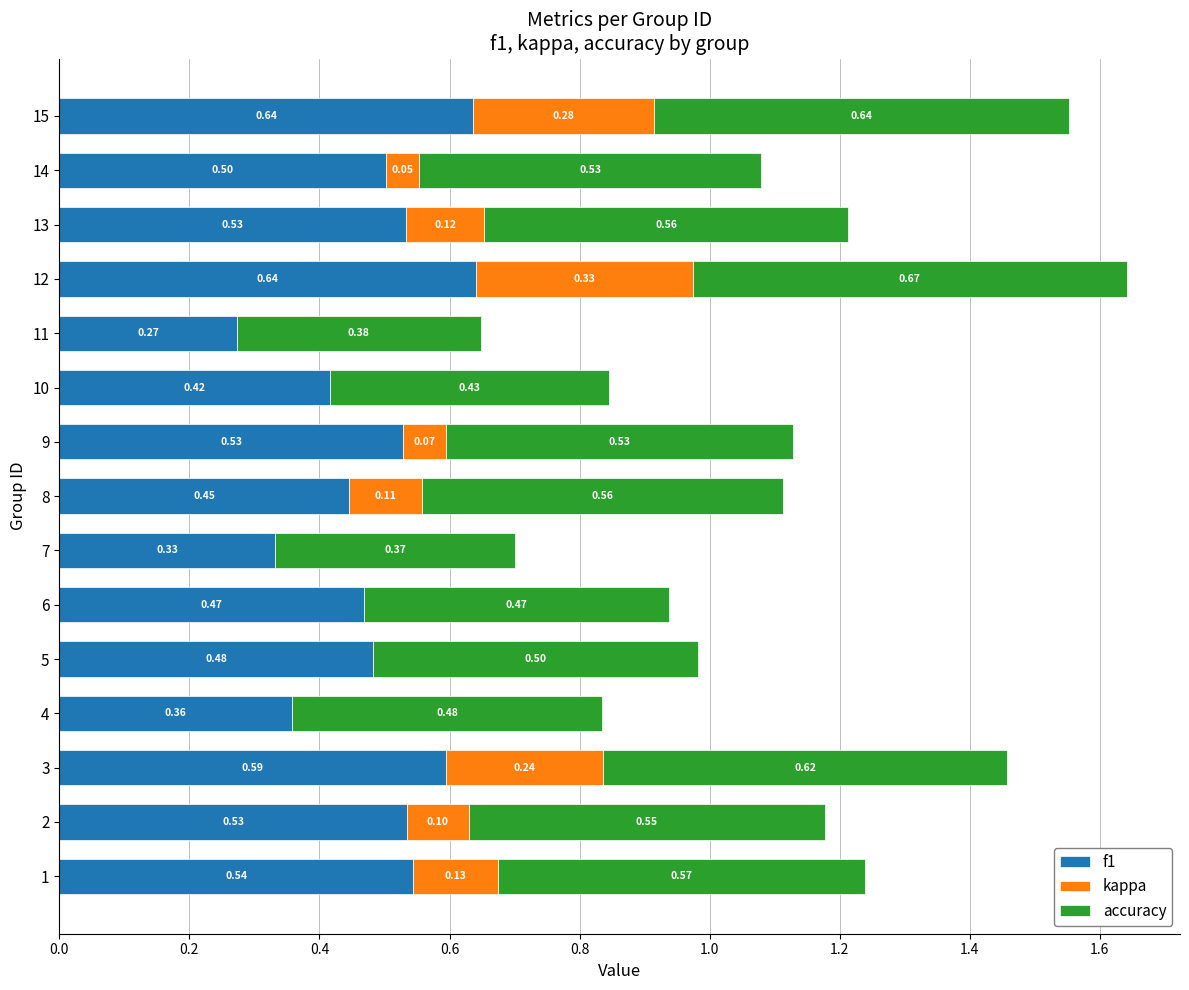

At which category is the sum across all series the highest?

12